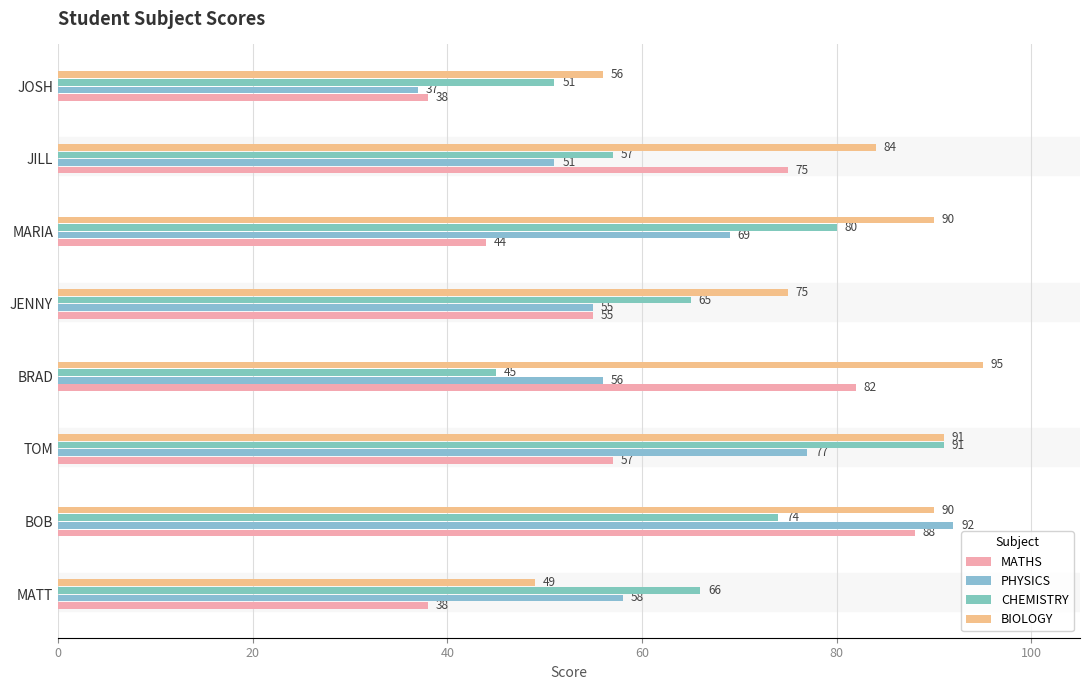

What is the highest value of the CHEMISTRY series?

91